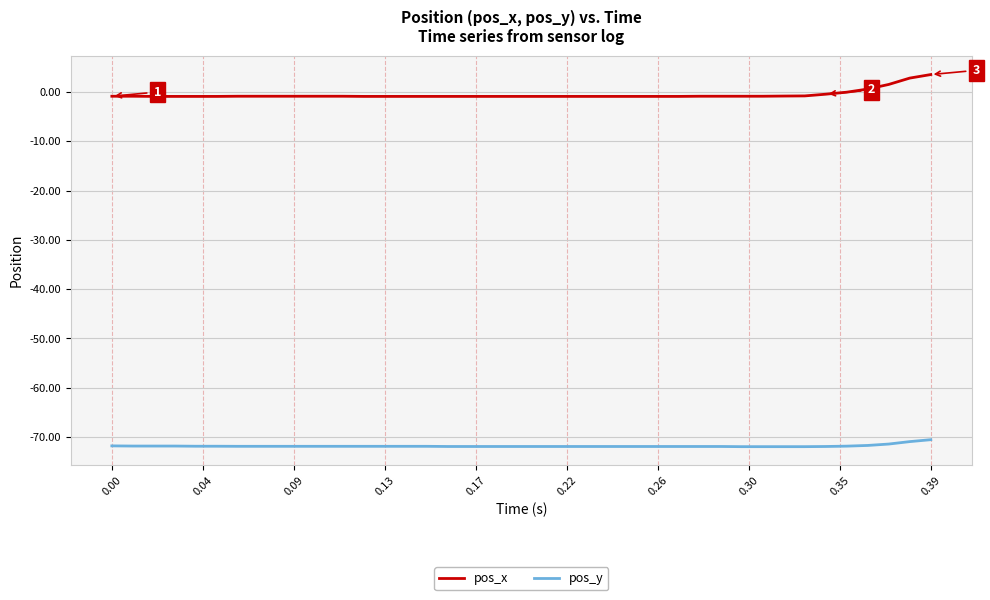

True or false: pos_y and pos_x cross at least once.

False